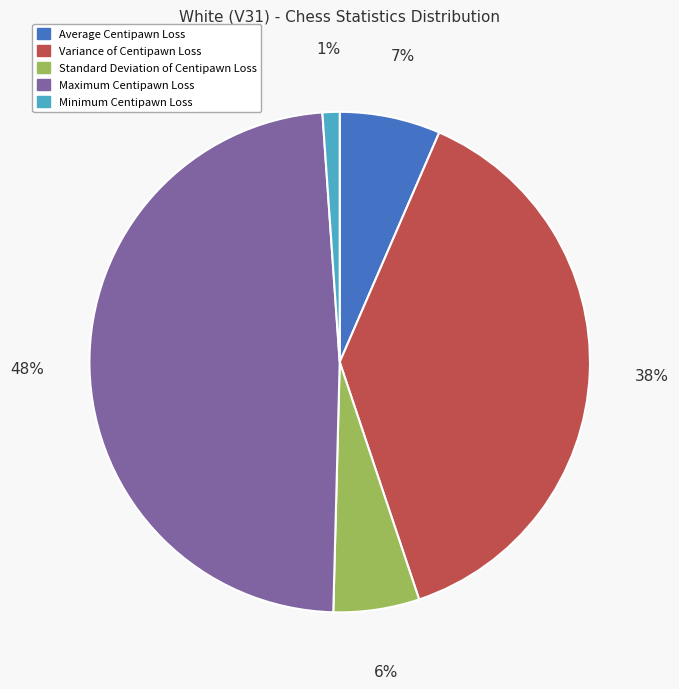

True or false: Maximum Centipawn Loss accounts for 37% of the total.

False